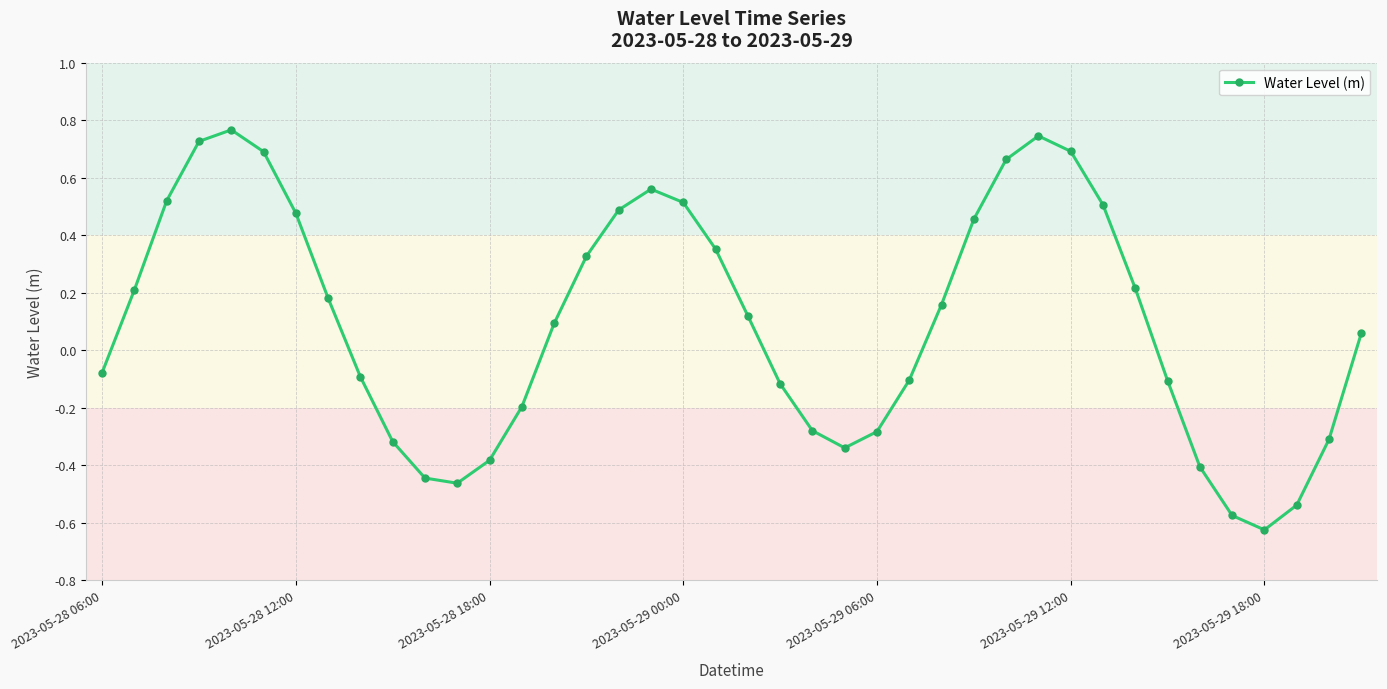

What is the difference between the second highest and second lowest values?

1.3